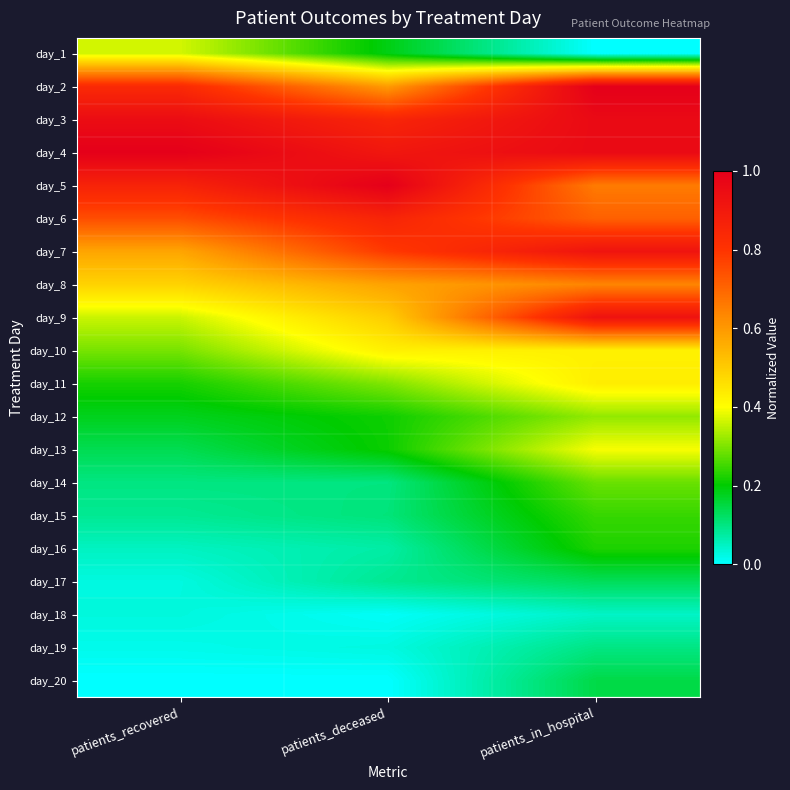

At which category is the sum across all series the highest?

patients_in_hospital